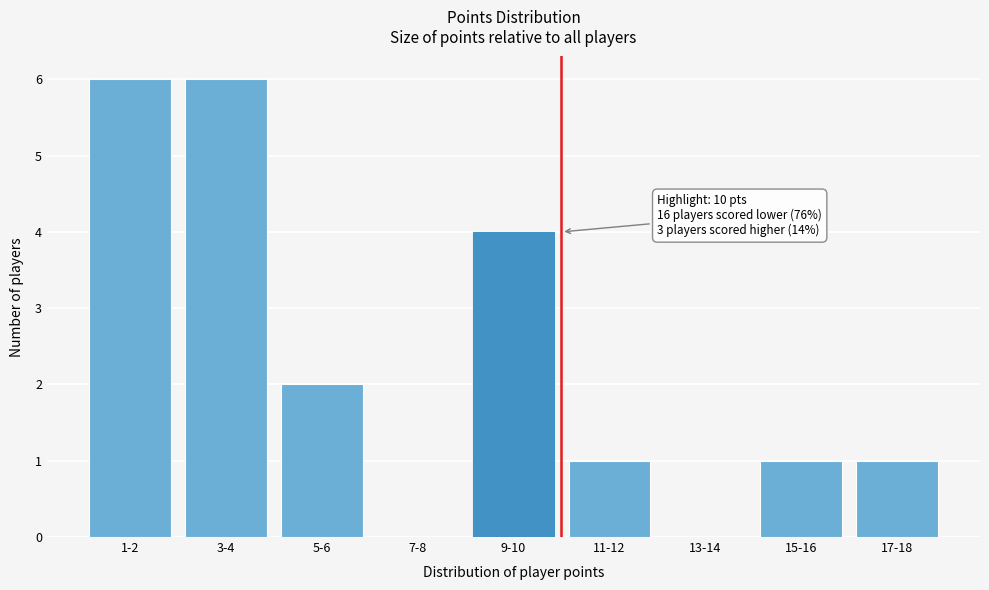

Reading right to left, list all the values displayed in this chart.

17-18=1	15-16=1	13-14=0	11-12=1	9-10=4	7-8=0	5-6=2	3-4=6	1-2=6